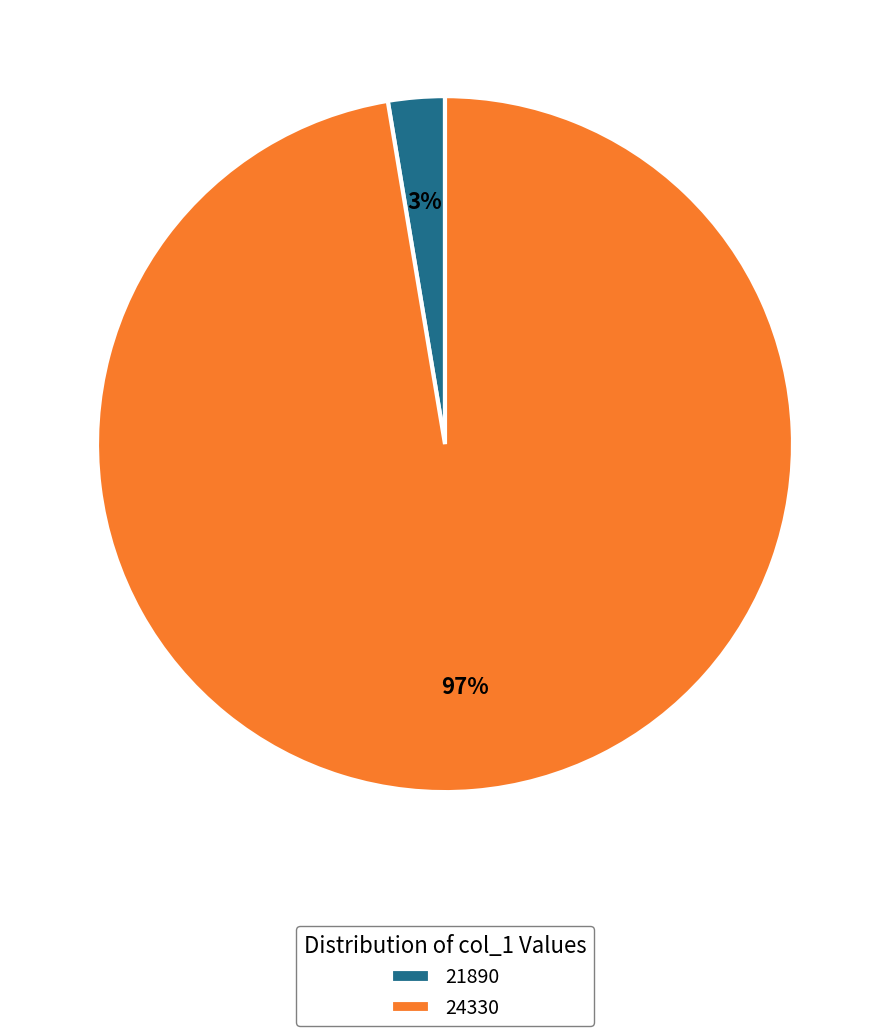

What is the smallest slice in the pie chart?

21890